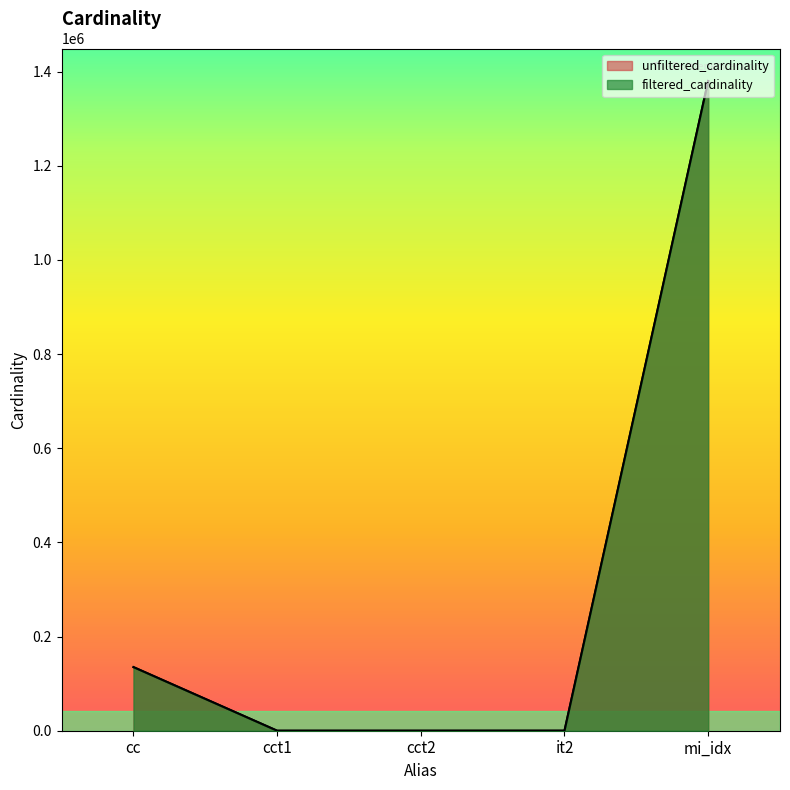

Rank the categories by value from highest to lowest.

mi_idx, cc, cct1, cct2, it2